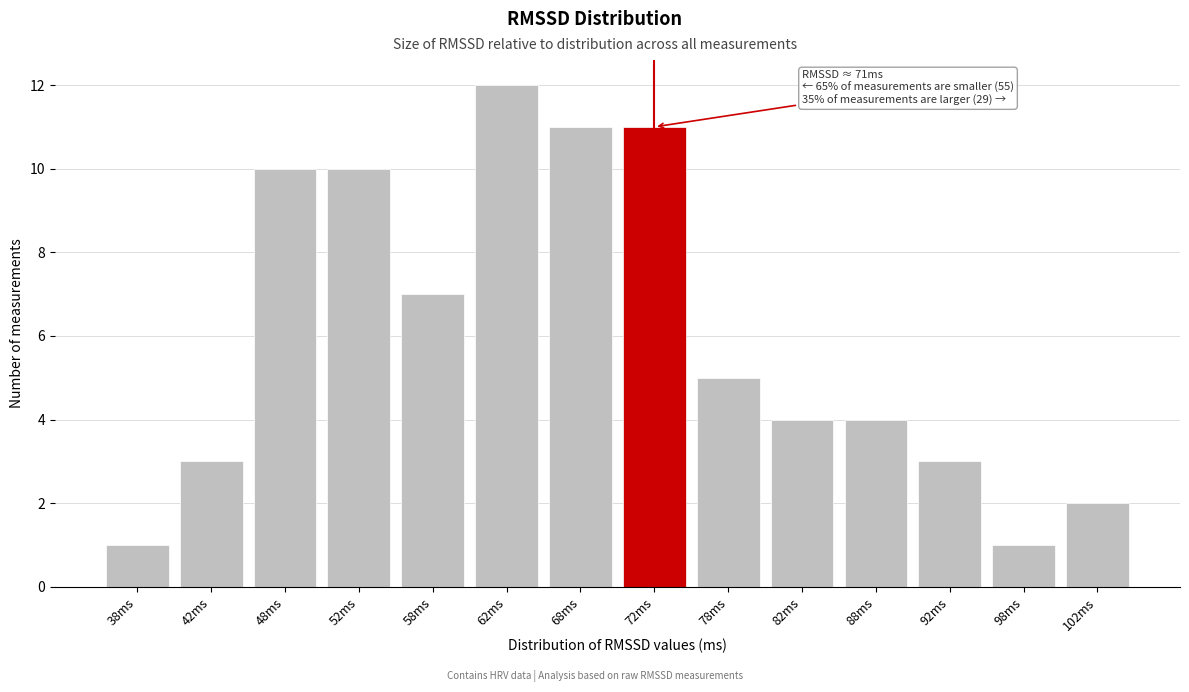

Reading left to right, list all the values displayed in this chart.

1	3	10	10	7	12	11	11	5	4	4	3	1	2